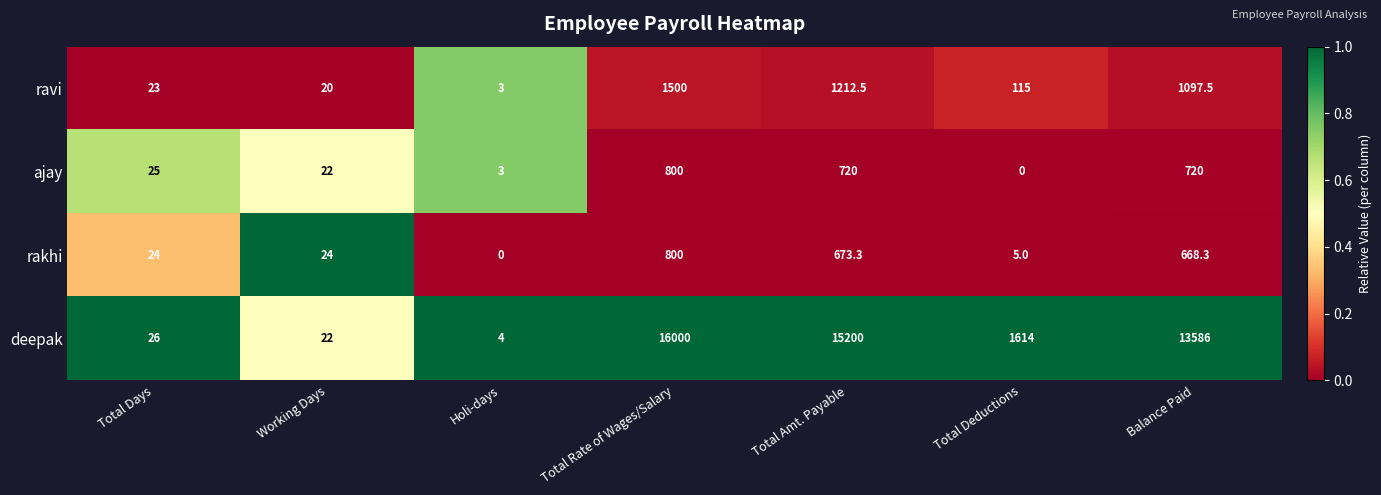

At which label does ajay reach its minimum?

Total Deductions